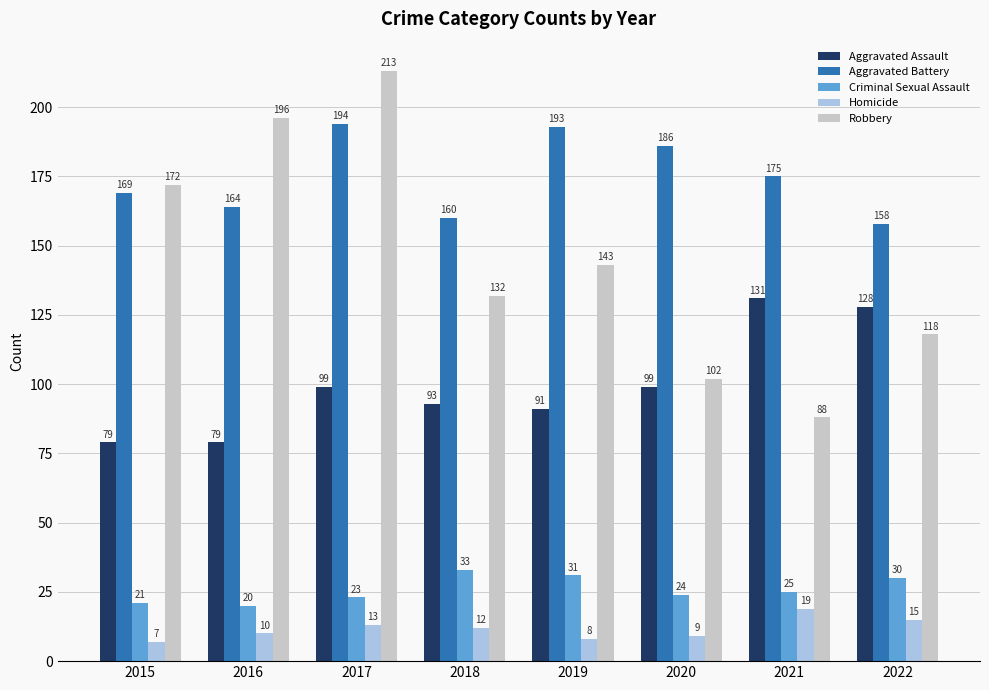

The Robbery series shows 57 at 2021. True or false?

False